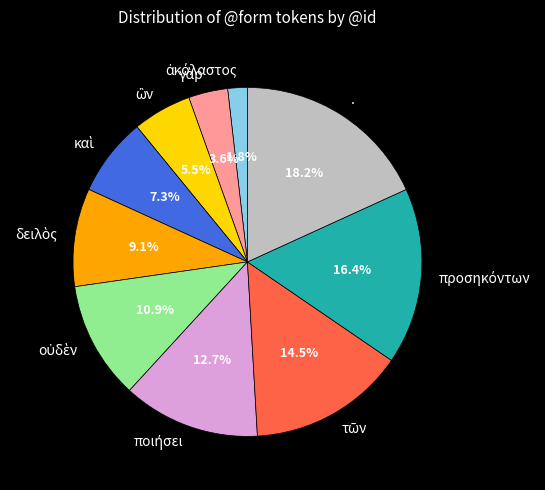

Which slice is the largest?

.